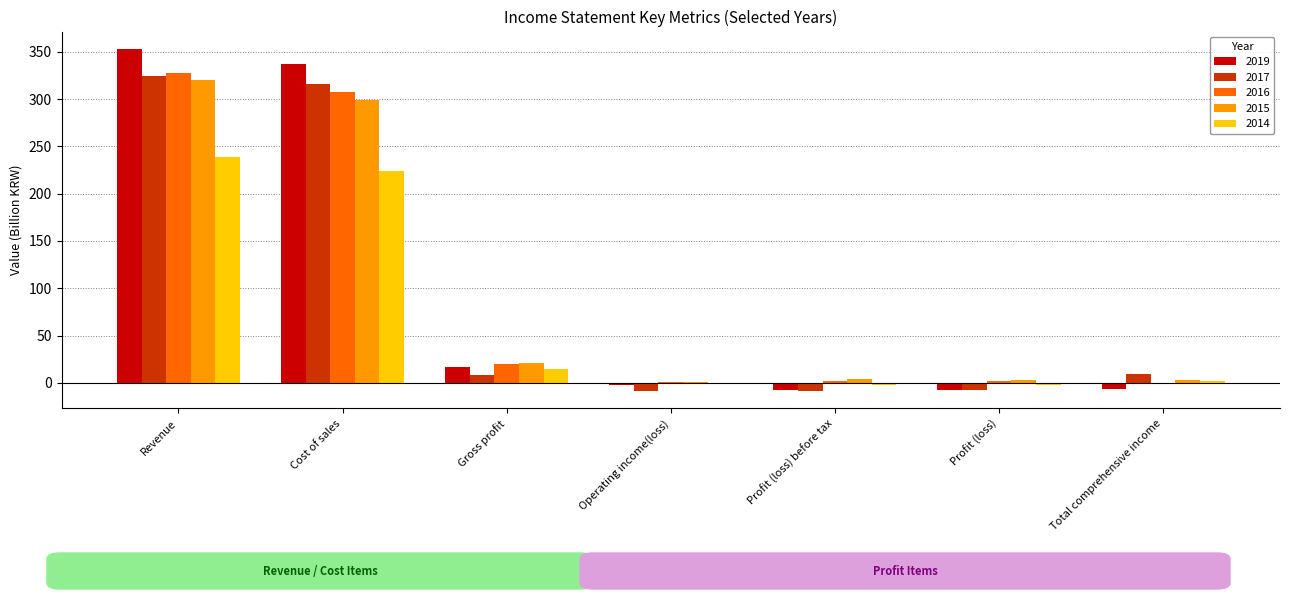

What is the sum of the 2016 values at Gross profit and Revenue?

347.1